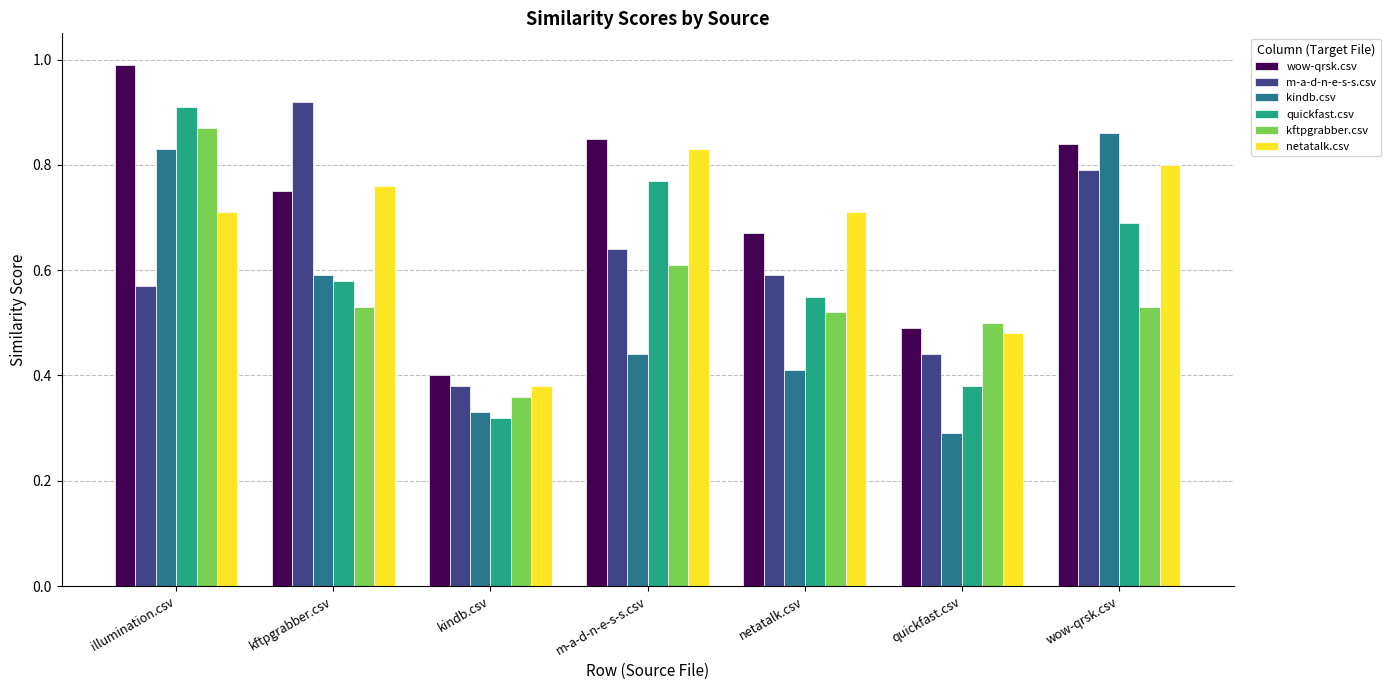

Rank the categories by m-a-d-n-e-s-s.csv value from highest to lowest.

kftpgrabber.csv, wow-qrsk.csv, m-a-d-n-e-s-s.csv, netatalk.csv, illumination.csv, quickfast.csv, kindb.csv